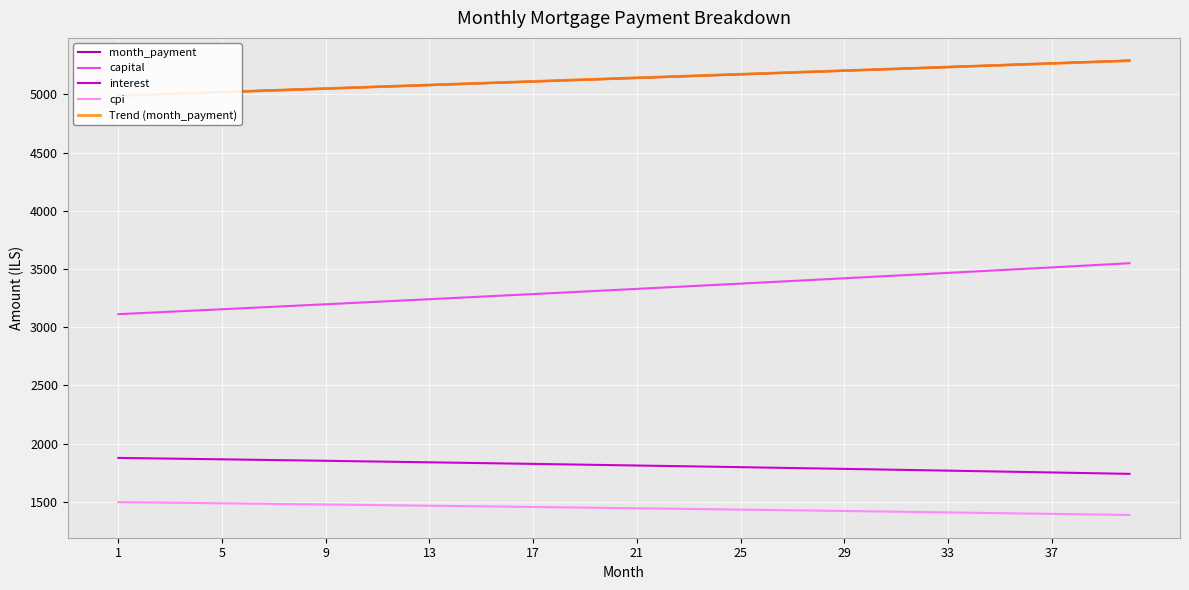

What is the highest value of the capital series?

3550.1